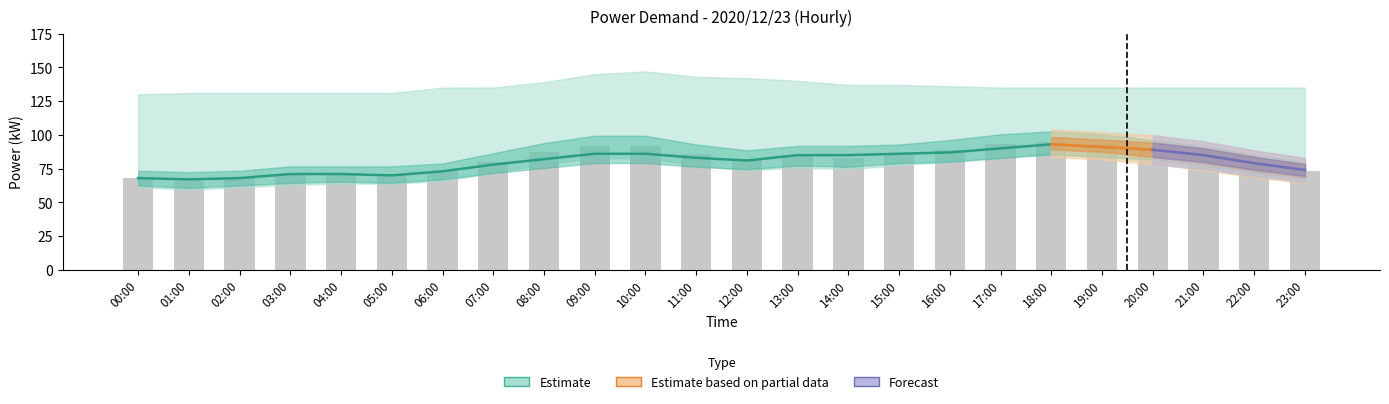

How many values exceed 84?

10